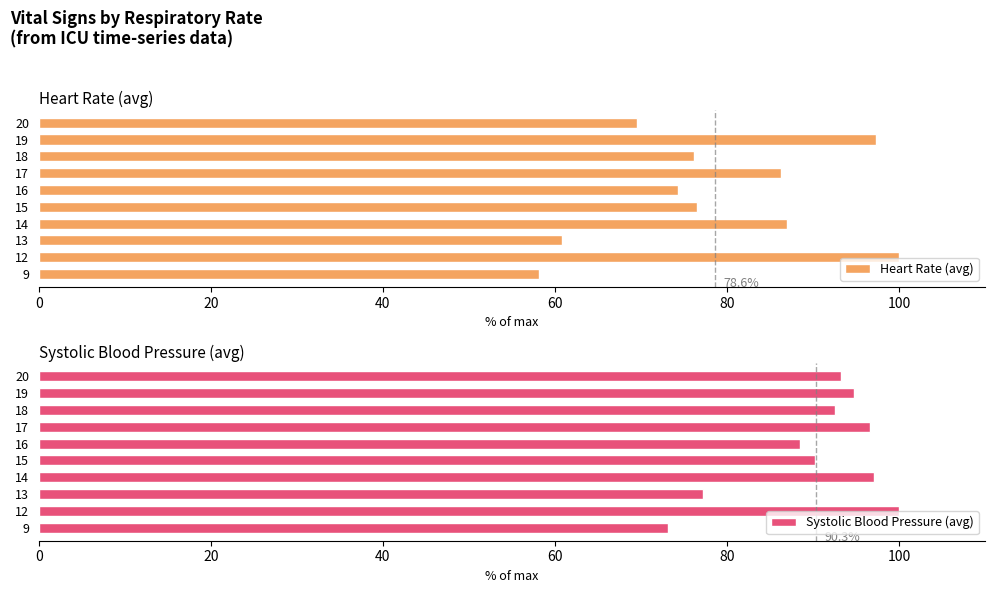

What is the difference between the maximum and second lowest values in the Systolic Blood Pressure (avg) series?

22.8